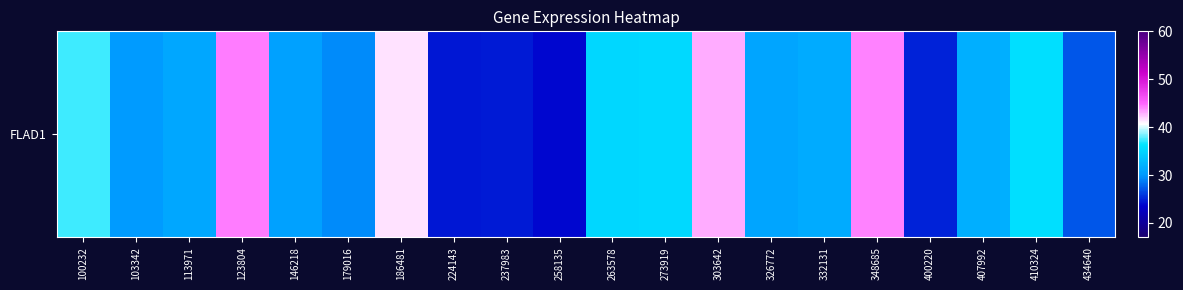

What is the difference between the values at 113971 and 303642?

11.8